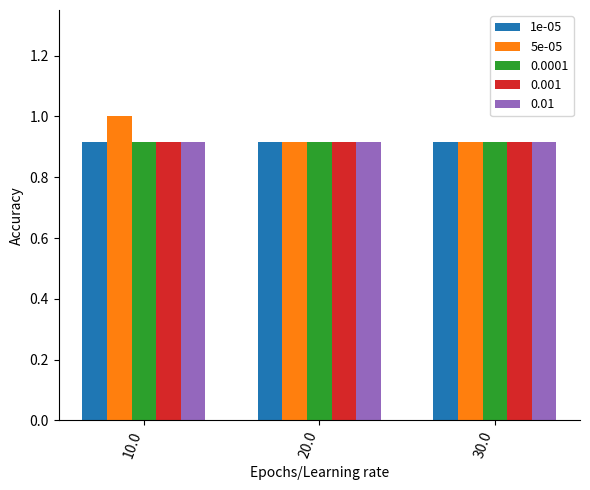

Which series has the largest range (max minus min)?

5e-05